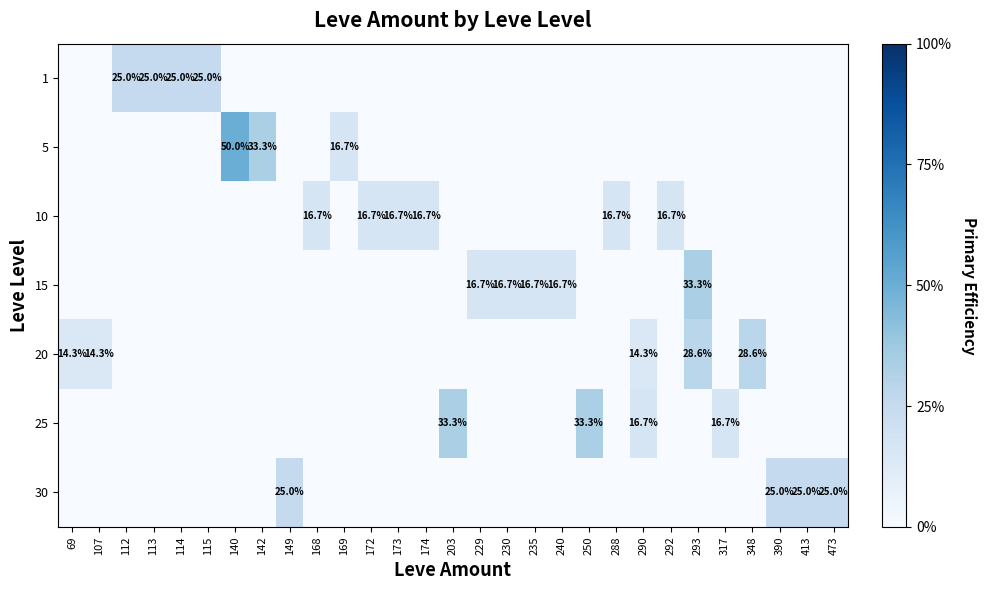

Rank the categories by 20 value from highest to lowest.

293, 348, 69, 107, 290, 112, 113, 114, 115, 140, 142, 149, 168, 169, 172, 173, 174, 203, 229, 230, 235, 240, 250, 288, 292, 317, 390, 413, 473